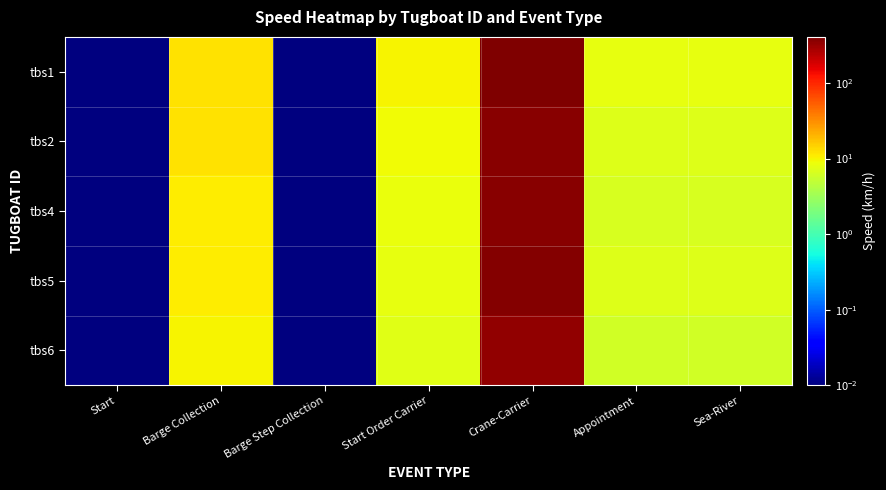

What is the greatest value displayed?

406.7